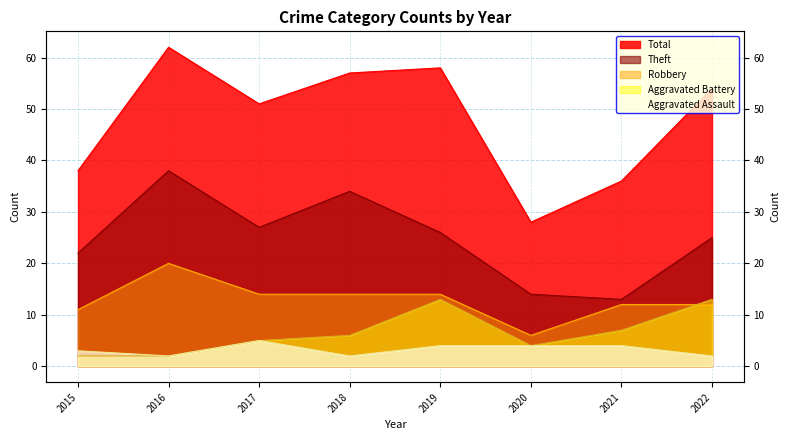

Where is the first local maximum for Robbery?

2016